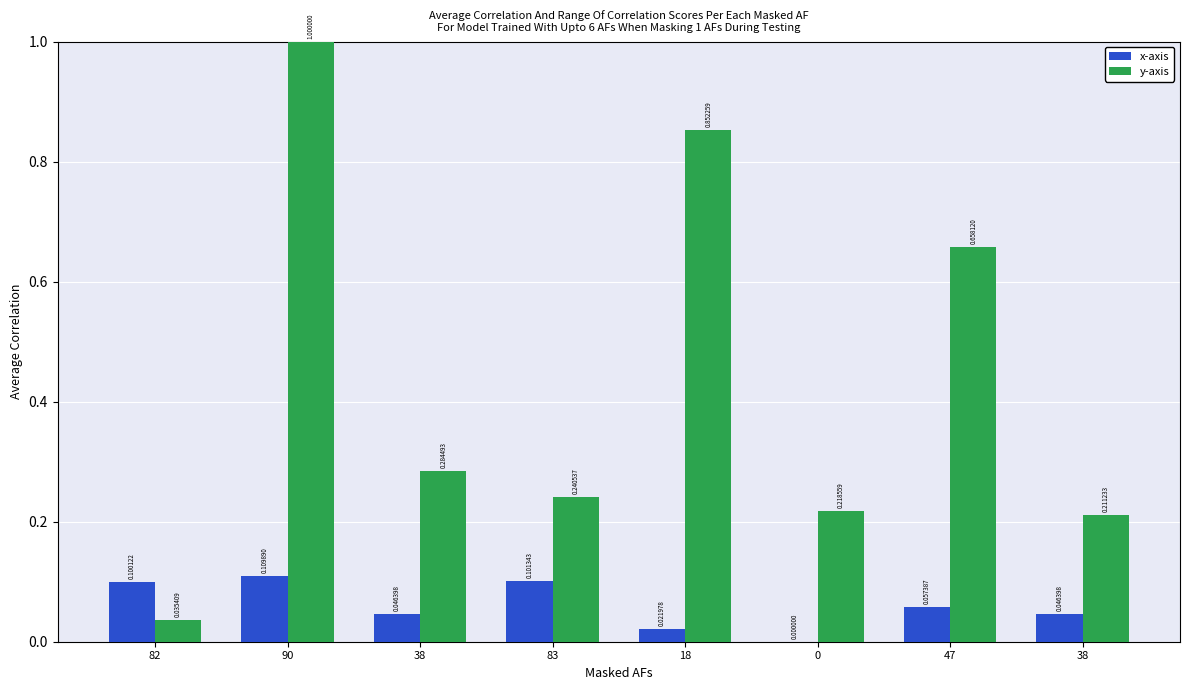

Which series has the largest total across all categories?

y-axis